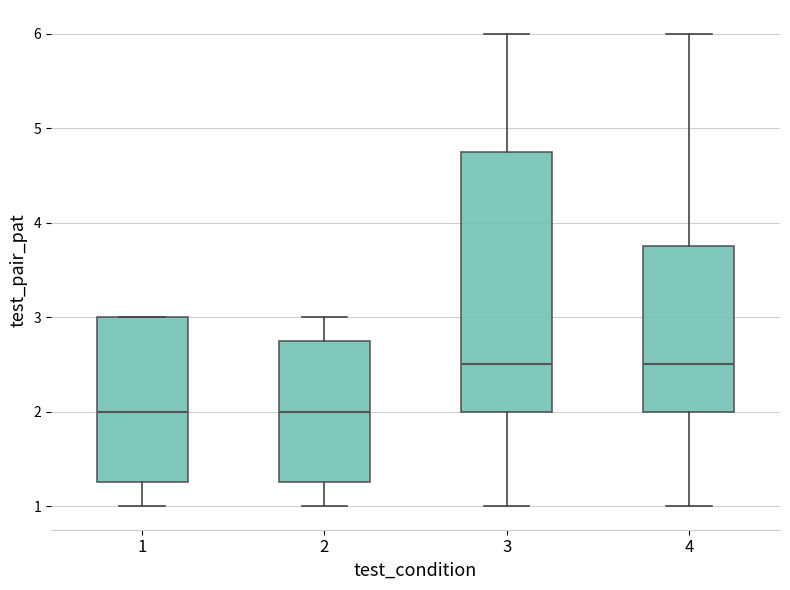

Reading left to right, transcribe this box plot: for each box, give where its median line is, the range the box spans, and where its two whiskers end, as read against the y-axis. The values are not printed on the chart, so give them approximately, as read against the axis.

1: median 2.0, box 1.3 to 3.0, whiskers 1.0 to 3.0
2: median 2.0, box 1.3 to 2.8, whiskers 1.0 to 3.0
3: median 2.5, box 2.0 to 4.8, whiskers 1.0 to 6.0
4: median 2.5, box 2.0 to 3.8, whiskers 1.0 to 6.0